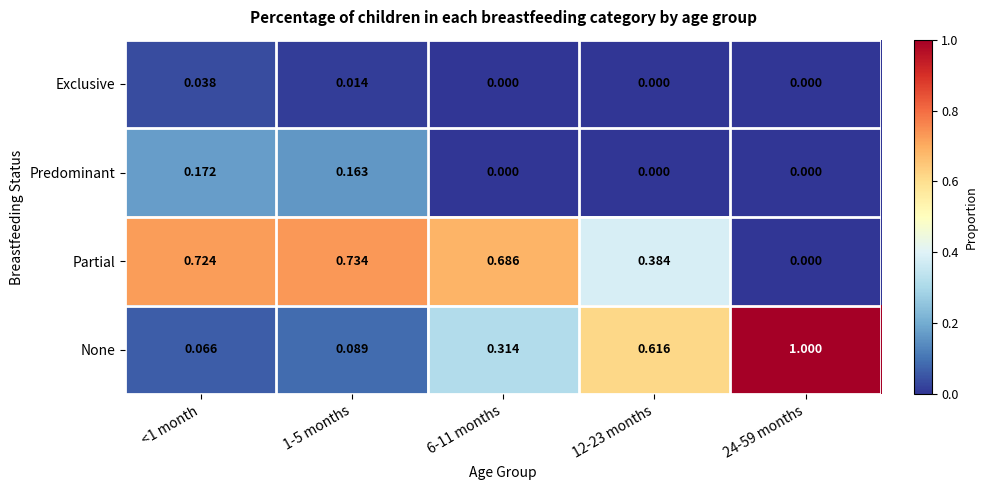

Which series has the largest range (max minus min)?

None